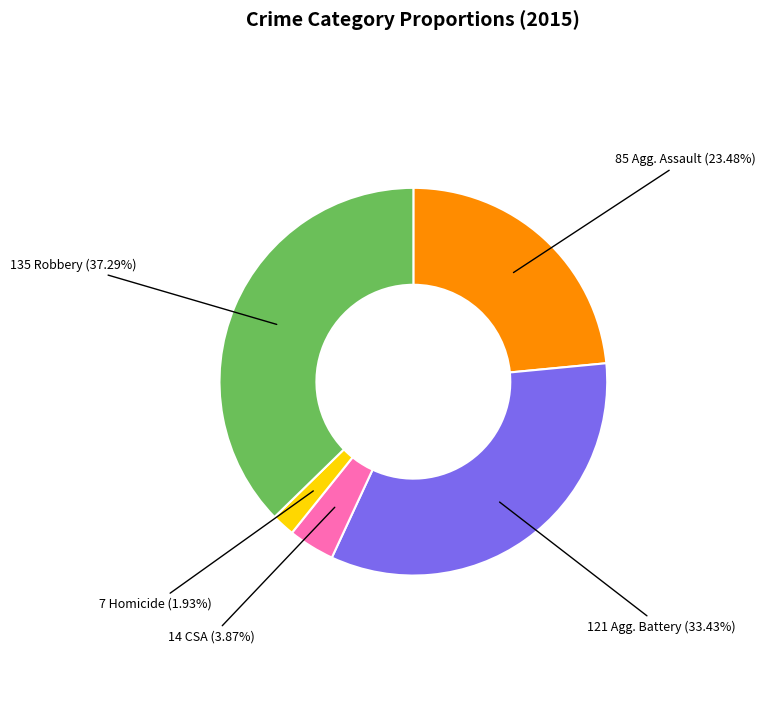

How many segments does this pie chart have?

5